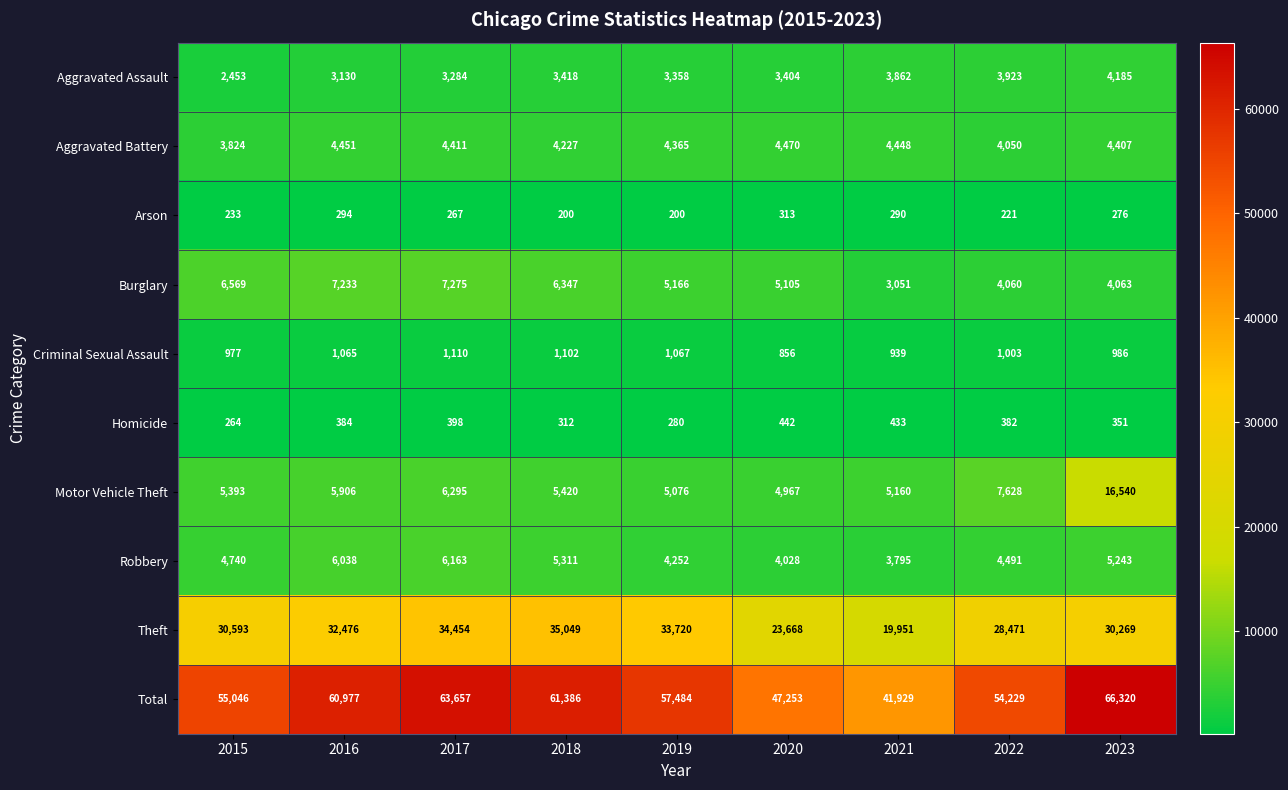

At which category does the chart reach its peak across all series?

2023